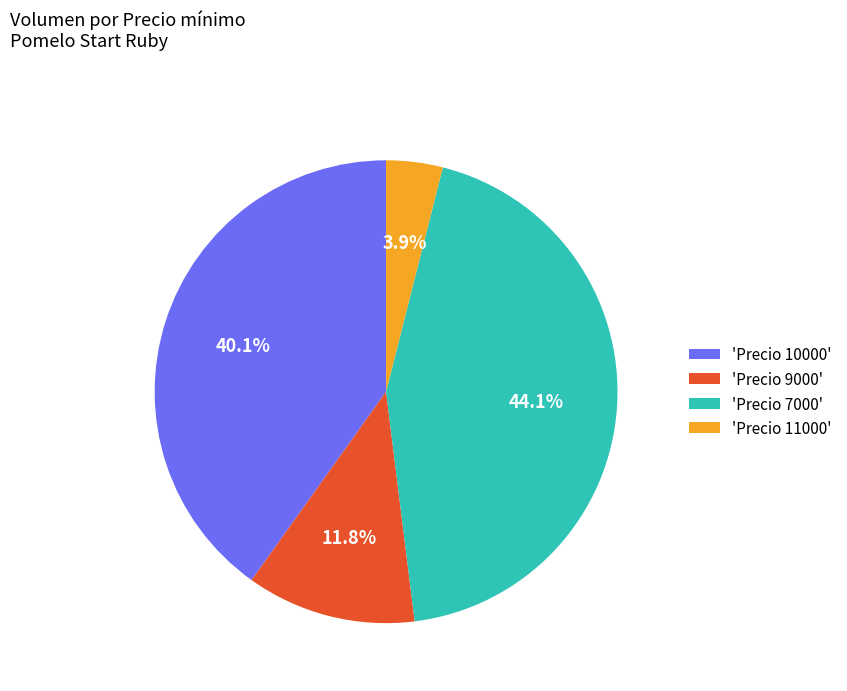

Which slice is the largest?

'Precio 7000'